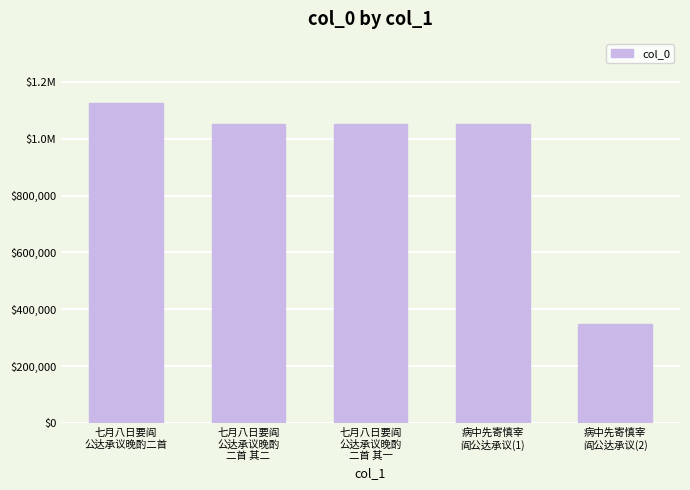

Are the bars horizontal?

No